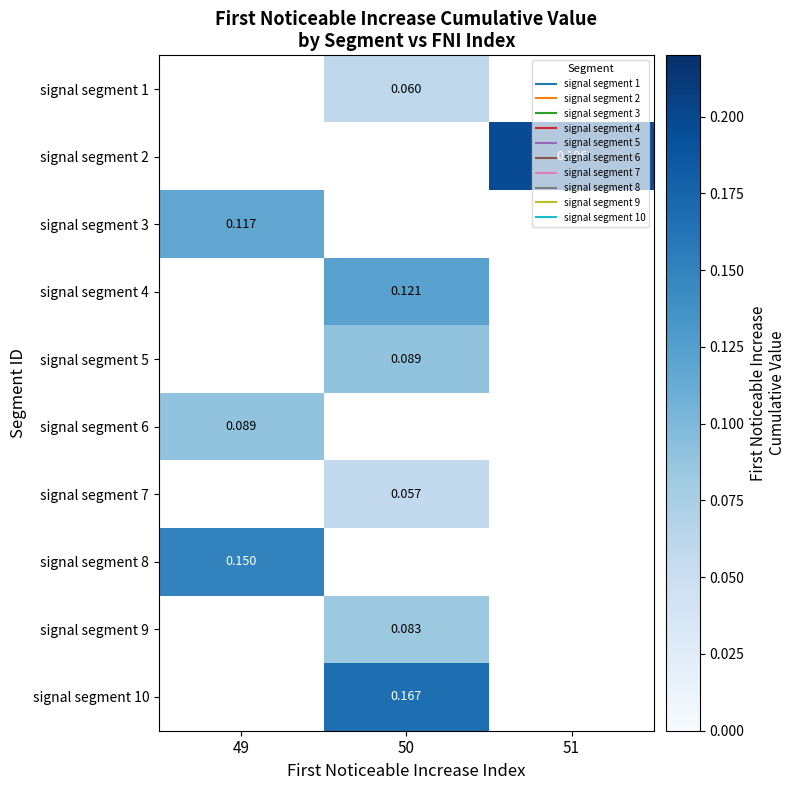

Which category has the highest value across all series?

51